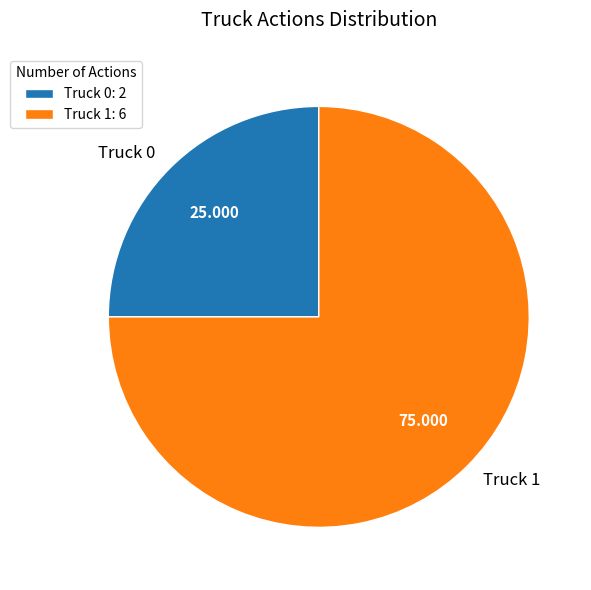

Do Truck 1 and Truck 0 together represent more than half of the pie?

Yes